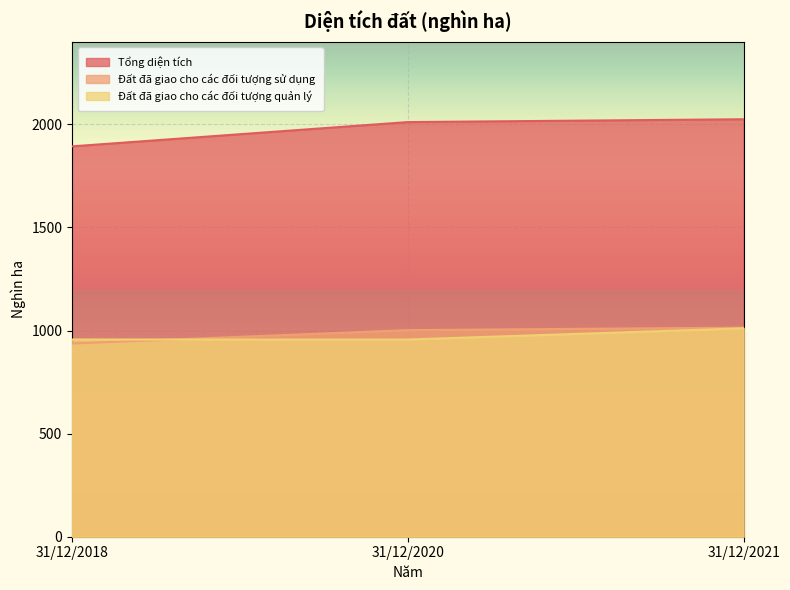

Which has a higher value, 31/12/2020 or 31/12/2018?

31/12/2020